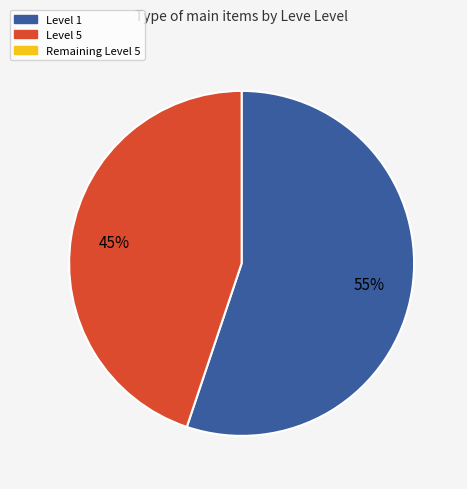

Is there any slice that represents more than half of the pie?

Yes